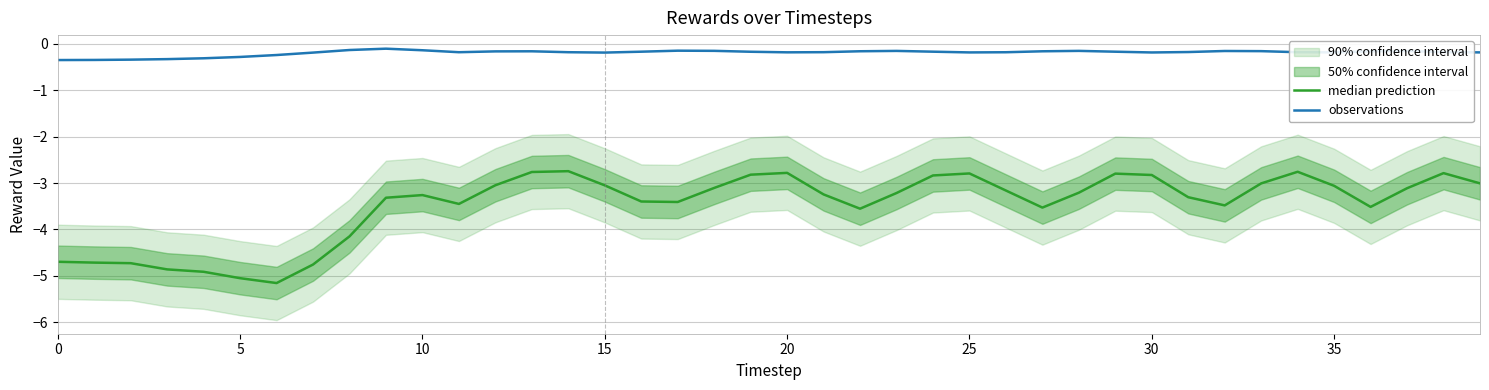

True or false: observations and median prediction intersect in this chart.

False